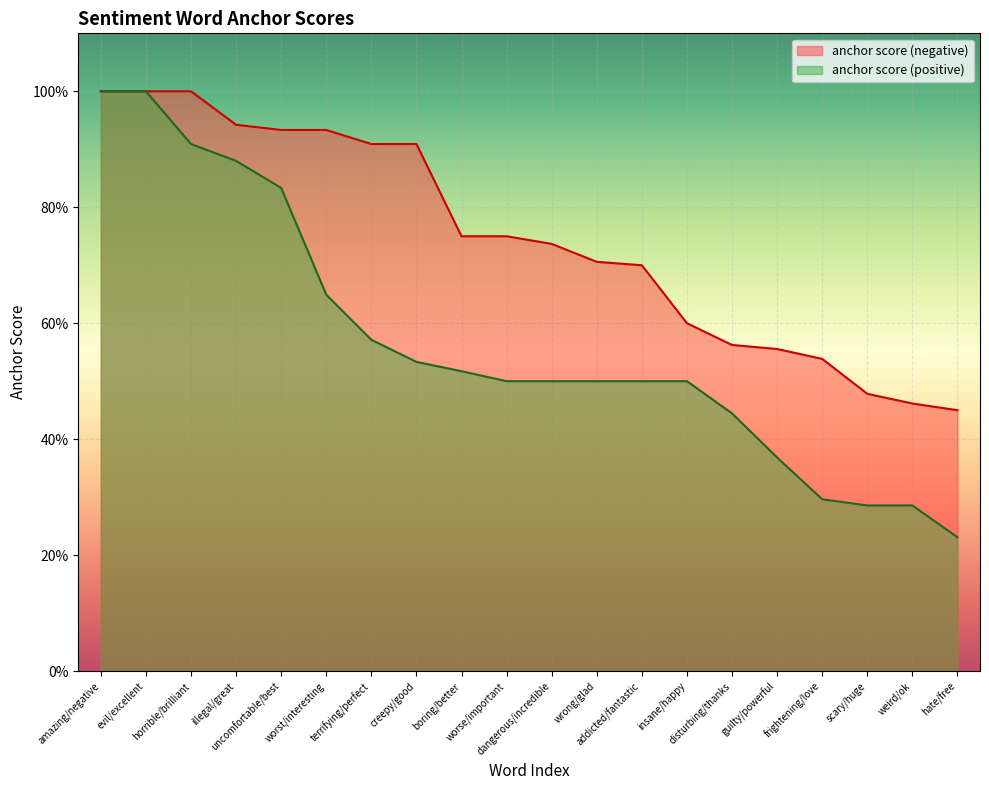

Does the chart display data point markers on the line(s)?

No